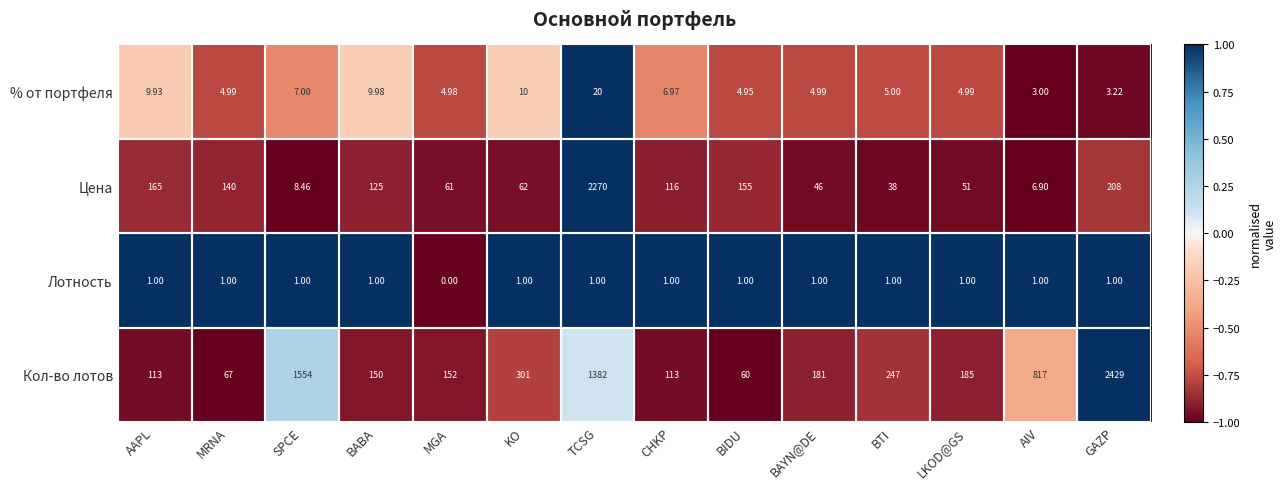

How many data points in % от портфеля are less than 5?

7